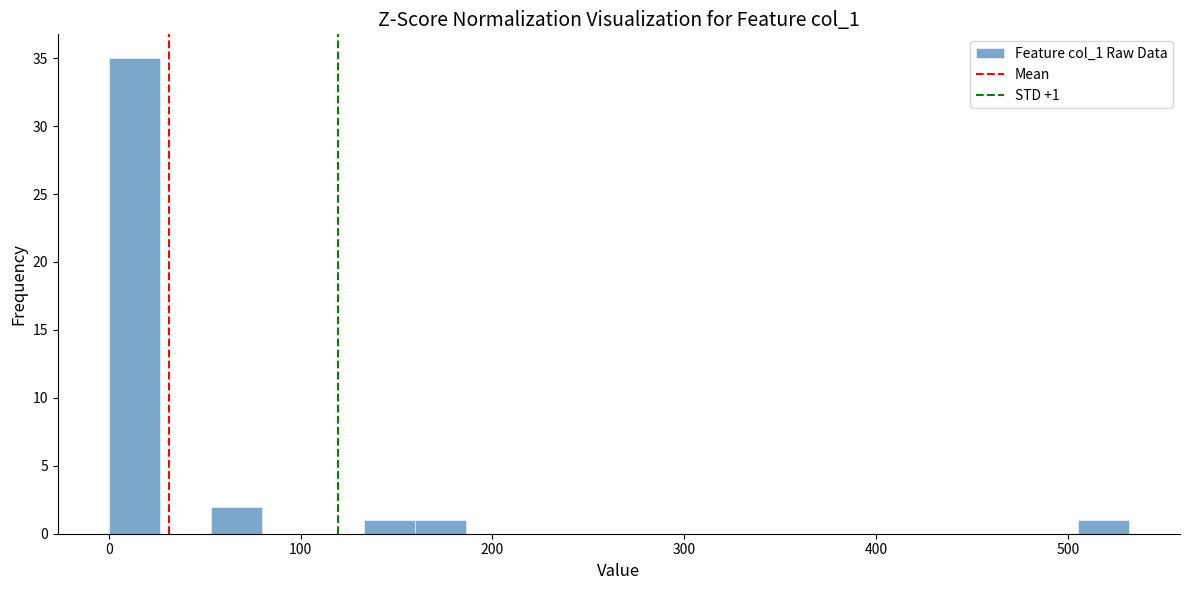

Read against the x-axis, roughly where is the centre of the tallest bar?

10